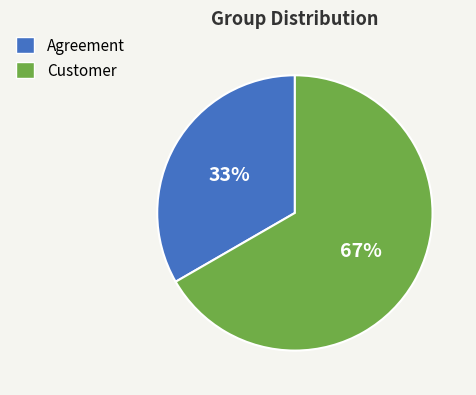

Does Customer account for over 50% of the chart?

Yes